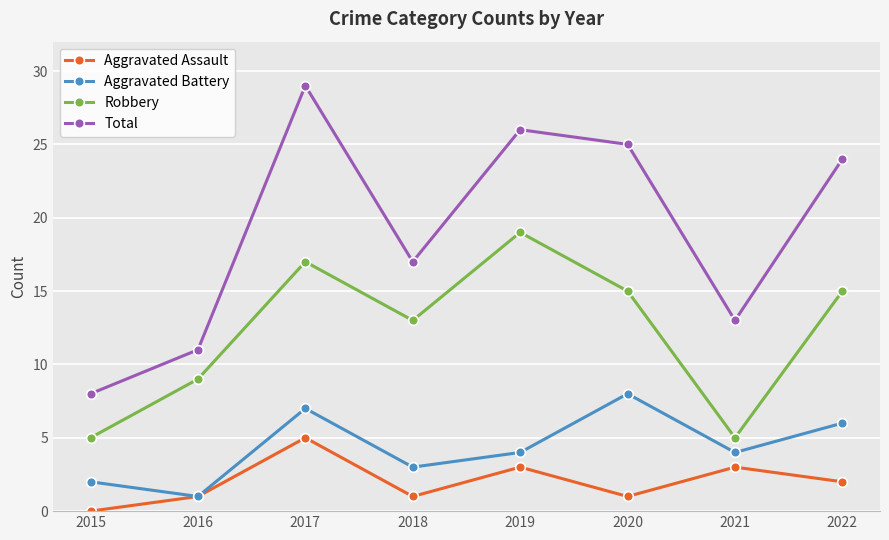

Reading left to right, extract all data points from this chart.

Aggravated Assault: 0	1	5	1	3	1	3	2
Aggravated Battery: 2	1	7	3	4	8	4	6
Robbery: 5	9	17	13	19	15	5	15
Total: 8	11	29	17	26	25	13	24